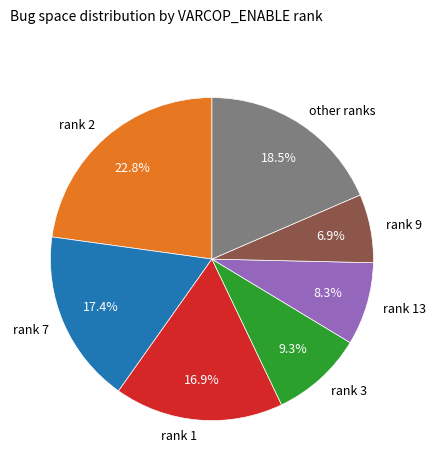

Is there a majority slice in this chart?

No